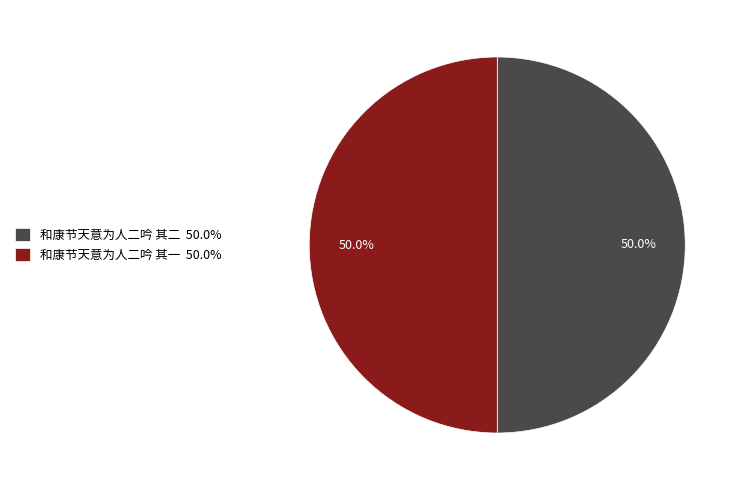

What is the ratio of the value at 和康节天意为人二吟 其一 50.0% to the value at 和康节天意为人二吟 其二 50.0%?

1.0